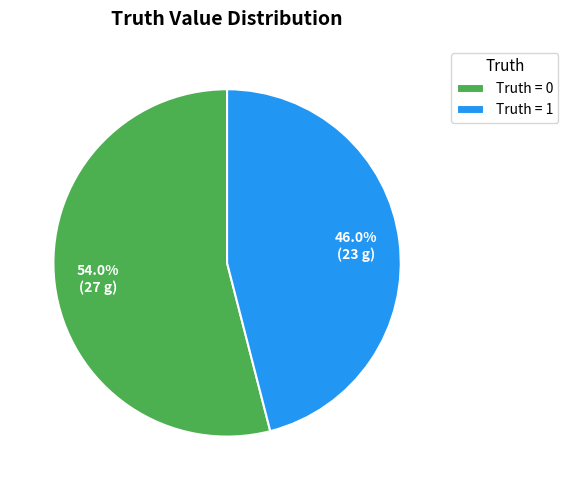

How many slices are in this pie chart?

2